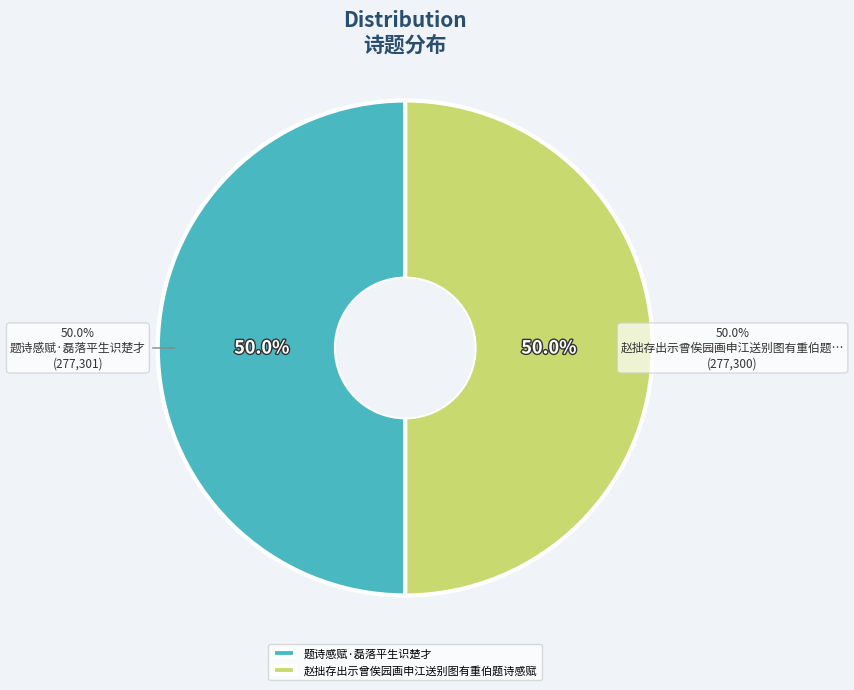

What percentage do 题诗感赋·磊落平生识楚才 and 赵拙存出示曾俟园画申江送别图有重伯题诗感赋 together represent?

100.0%